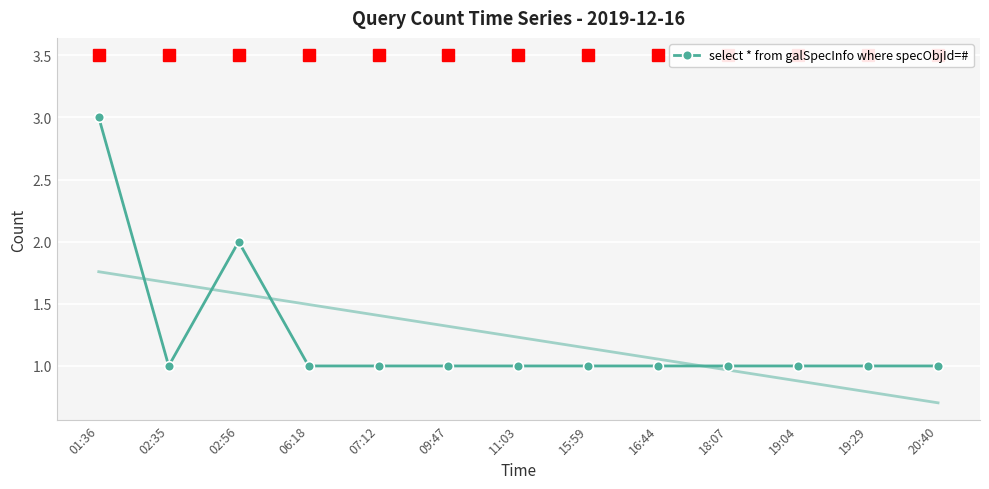

What is the difference between the maximum and minimum values?

2